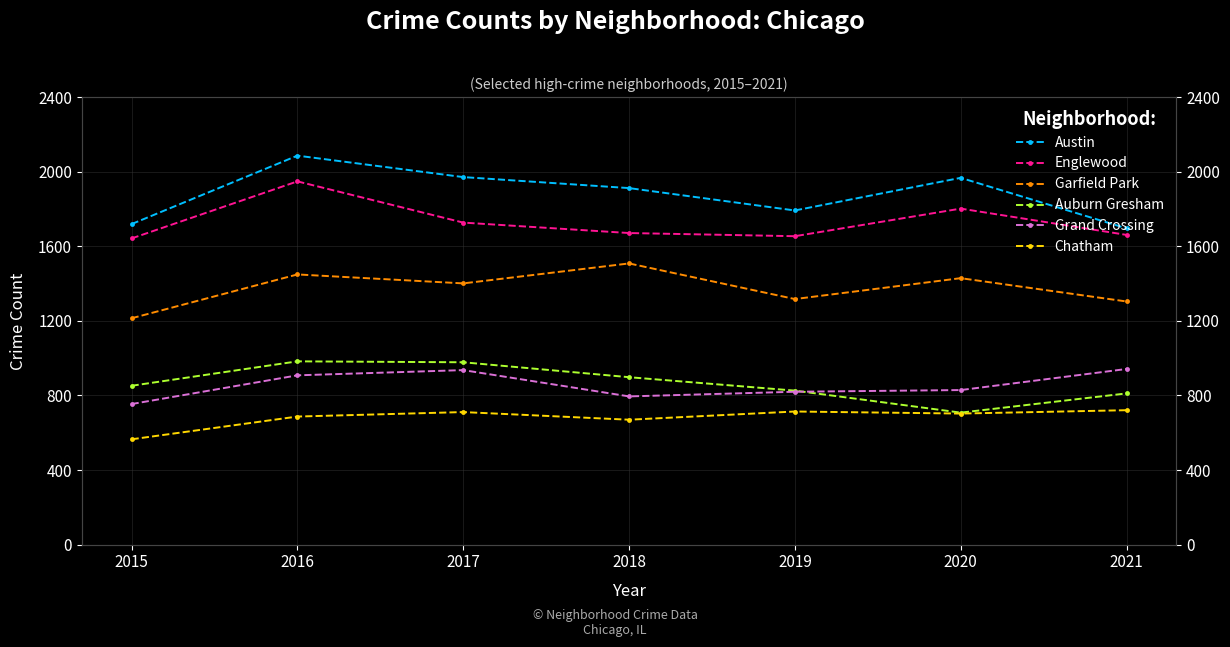

Reading left to right, extract all data points from this chart.

Austin: 1719	2086	1971	1912	1792	1967	1696
Englewood: 1642	1948	1727	1671	1654	1802	1661
Garfield Park: 1214	1449	1401	1508	1317	1429	1304
Auburn Gresham: 852	983	978	898	826	708	811
Grand Crossing: 754	908	936	795	820	829	942
Chatham: 565	687	711	670	714	703	721